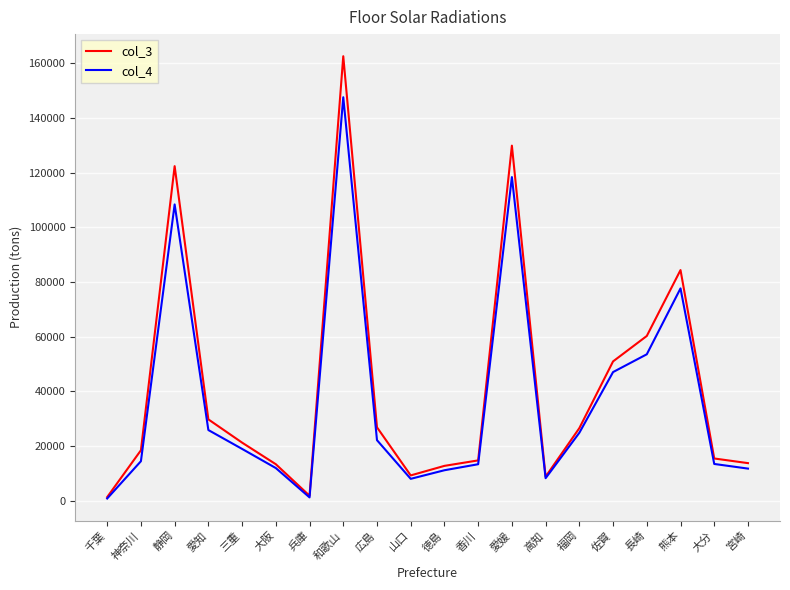

What is the spread (max minus min) of values at 神奈川?

4000